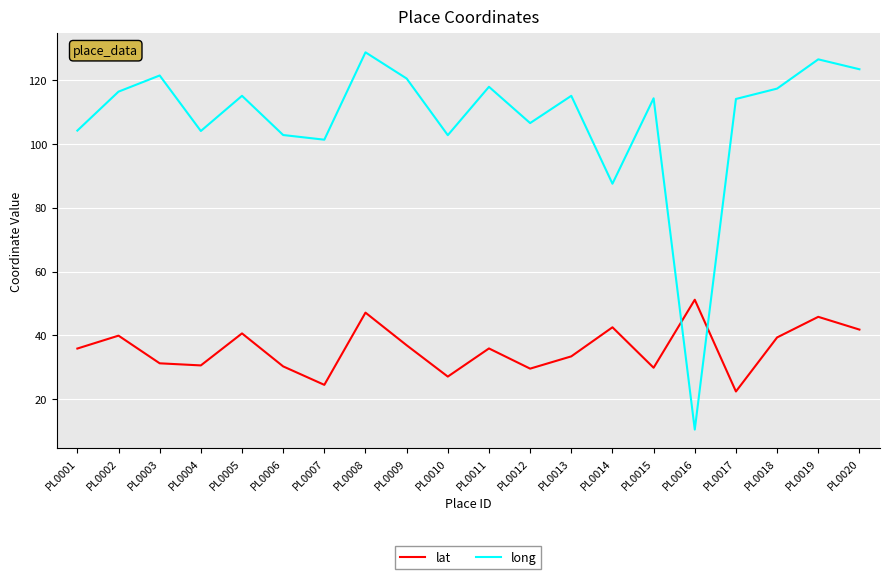

List the series in order of their overall mean, lowest first.

lat, long